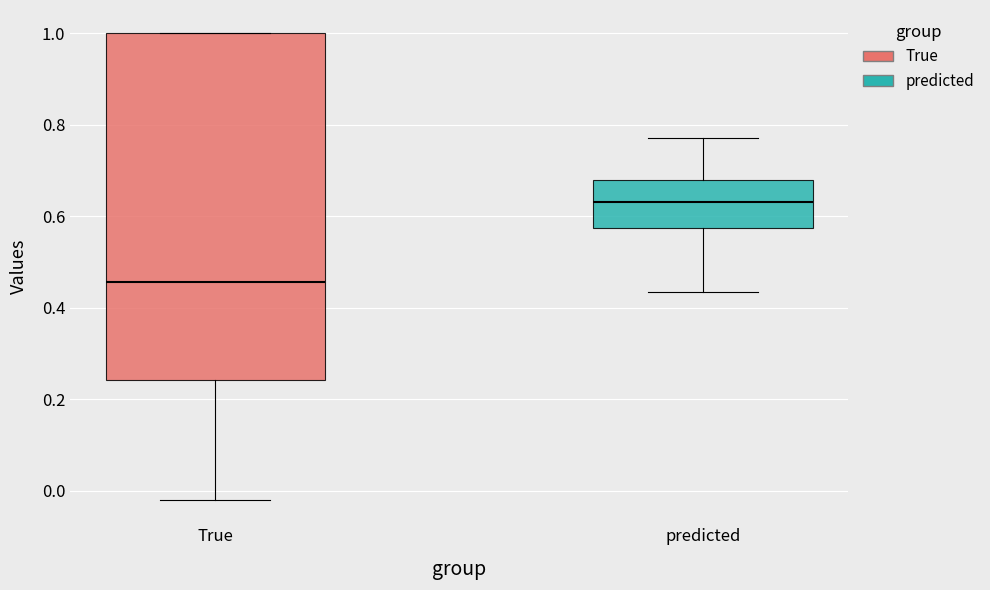

Comparing the boxes themselves (not the whiskers), which one is the tallest?

True